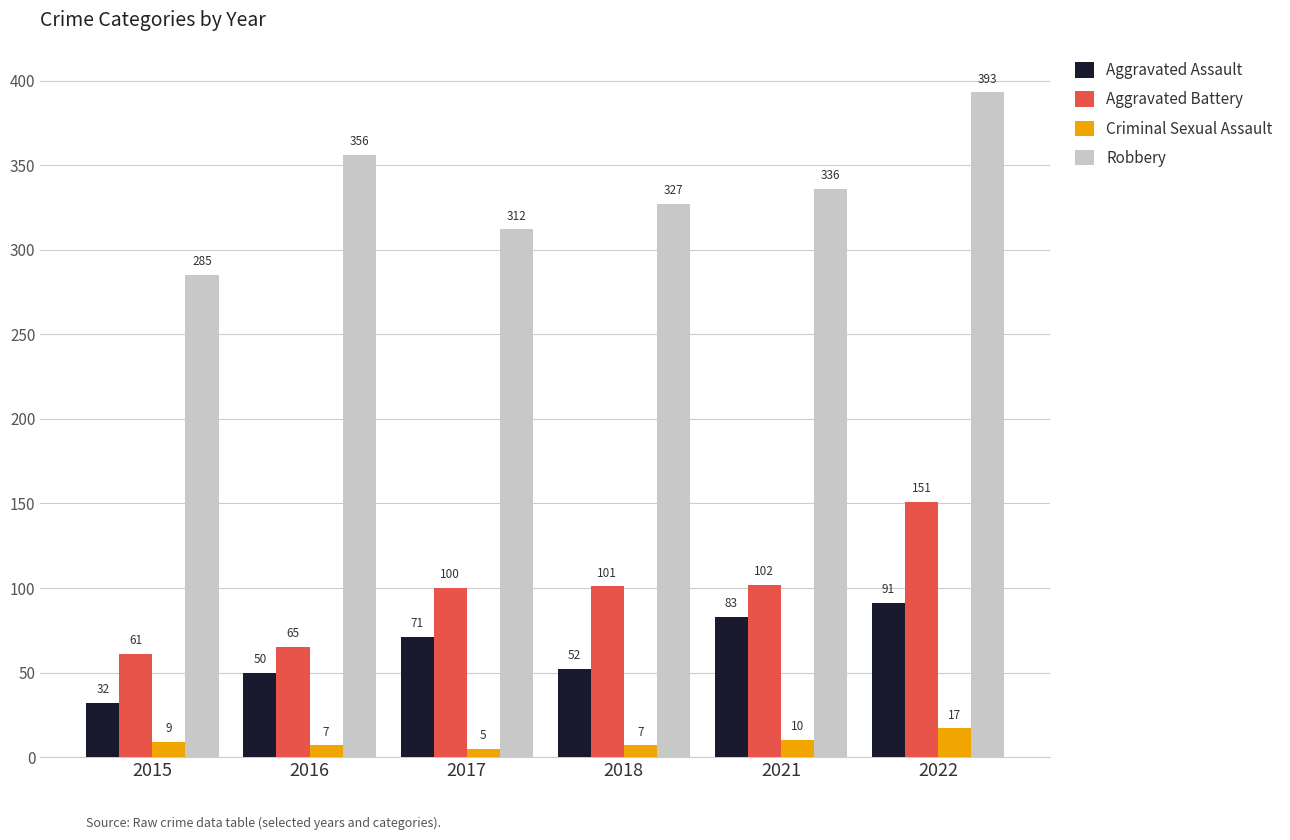

What is the spread (max minus min) of values at 2018?

320